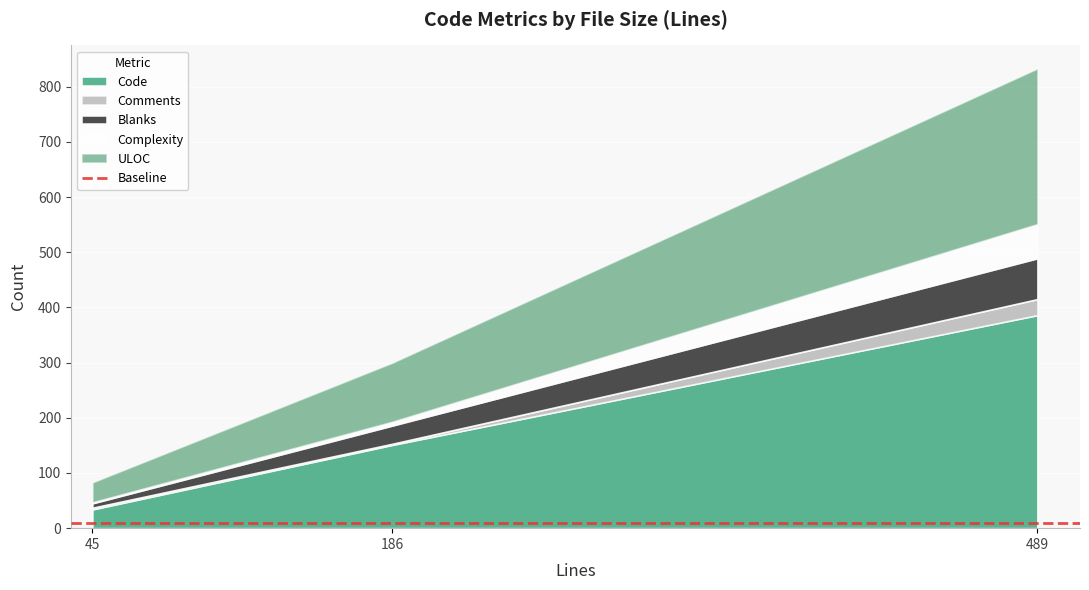

Reading left to right, transcribe all the data shown in this chart.

Code: 34	151	386
Comments: 3	2	29
Blanks: 8	33	74
Complexity: 2	7	62
ULOC: 36	107	282